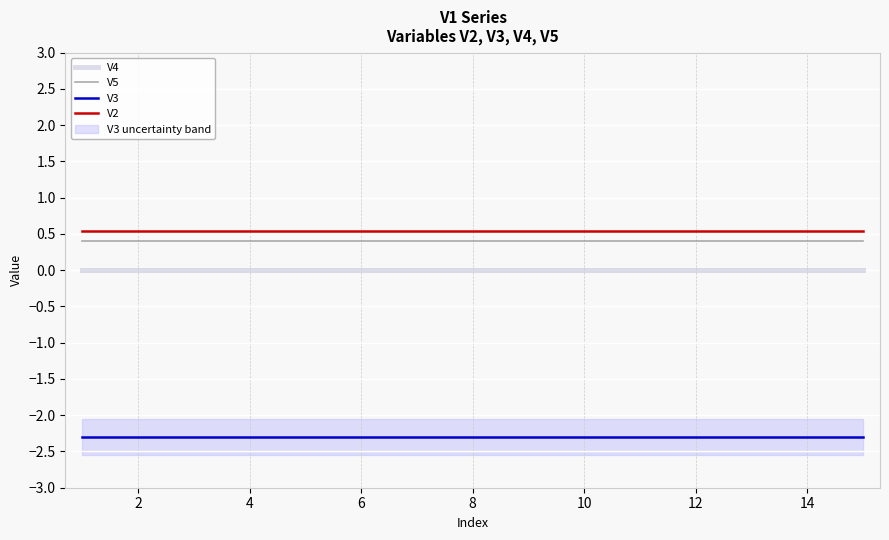

The V5 series shows 0.4 at 12. True or false?

True